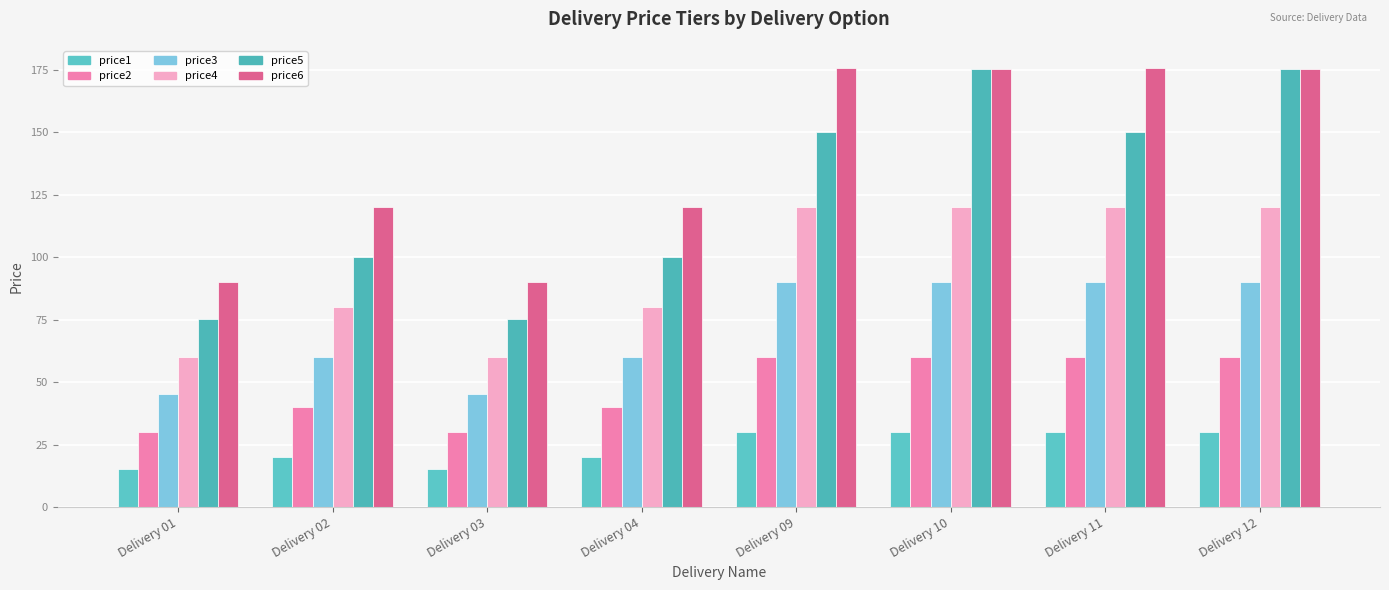

Which series has the largest range (max minus min)?

price5